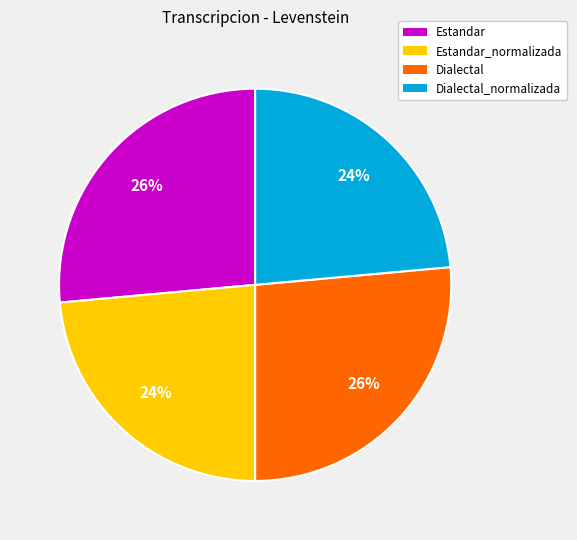

What percentage is the Dialectal_normalizada slice, to the nearest percent?

24%